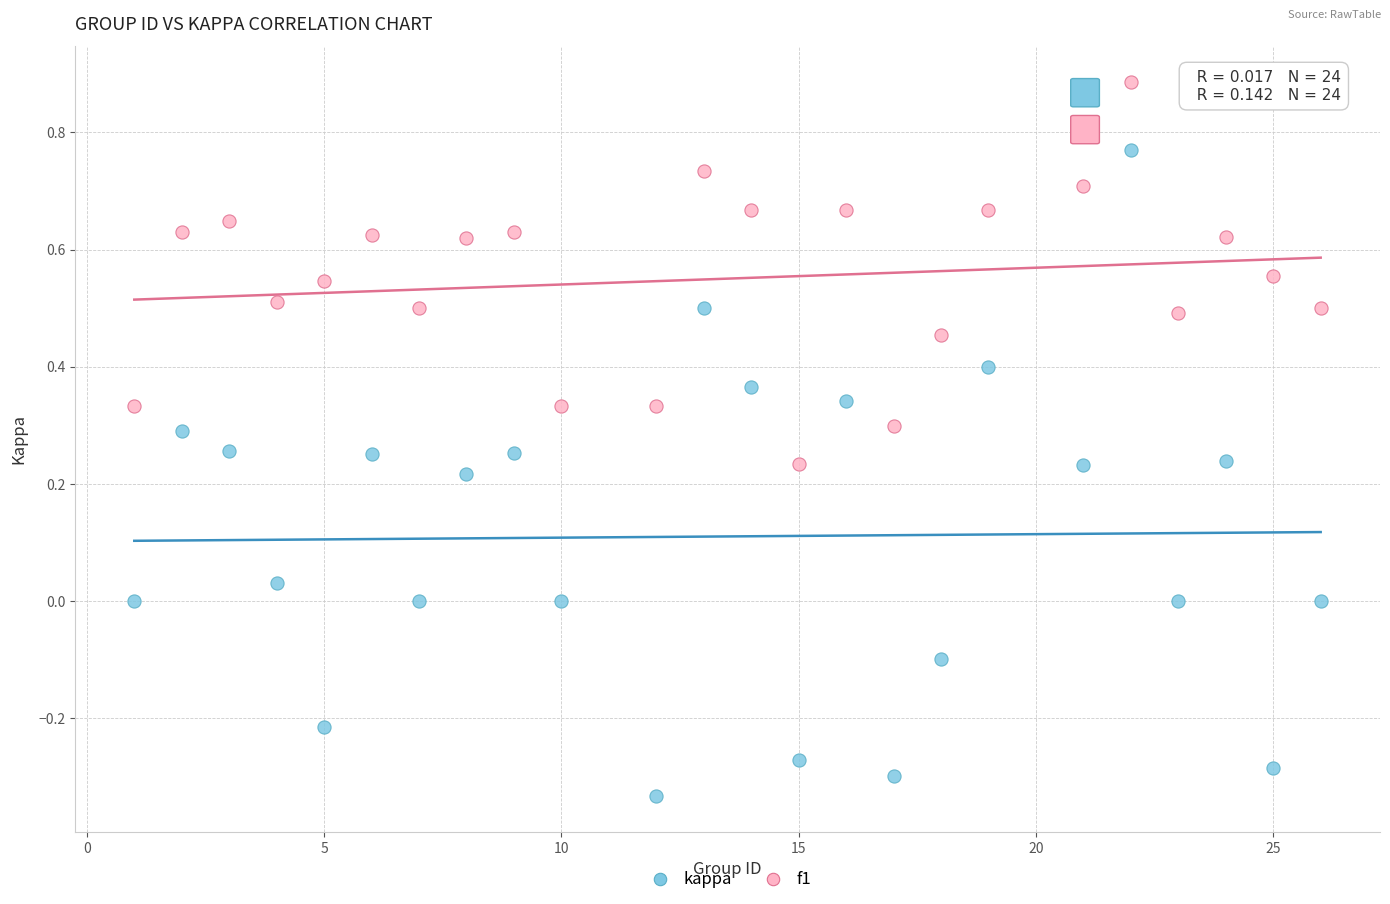

Which series reaches the maximum Y coordinate?

f1